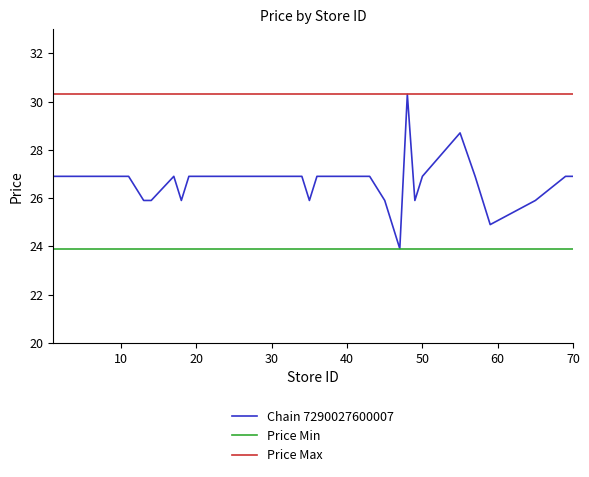

What is the sum of all Price Min values?

956.0